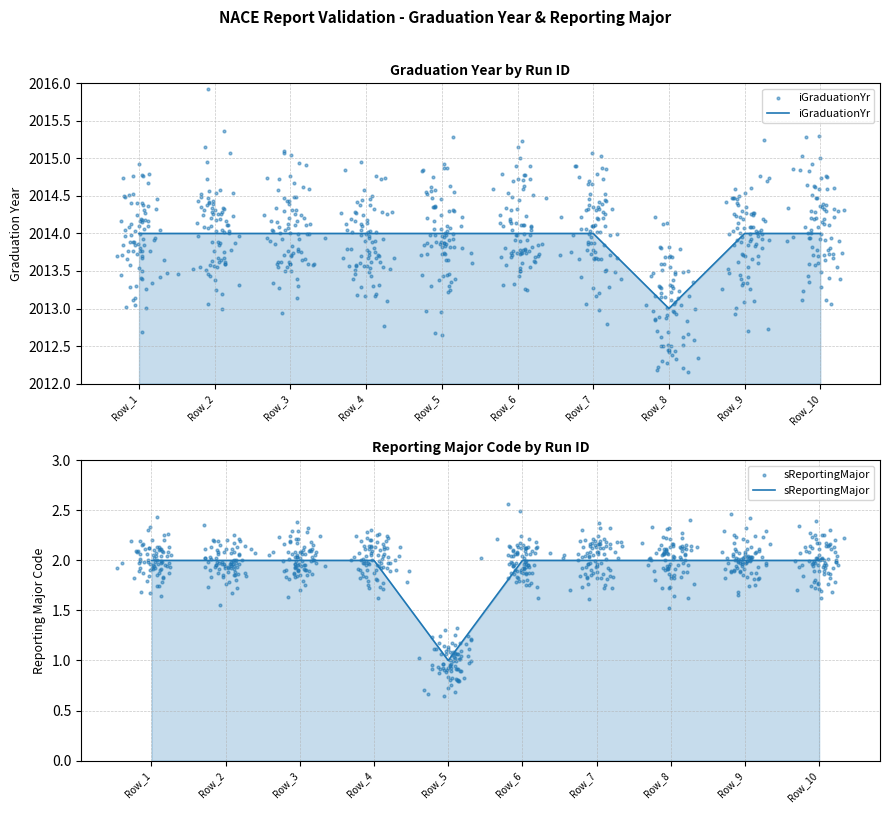

At how many categories does at least one series exceed 2000?

10